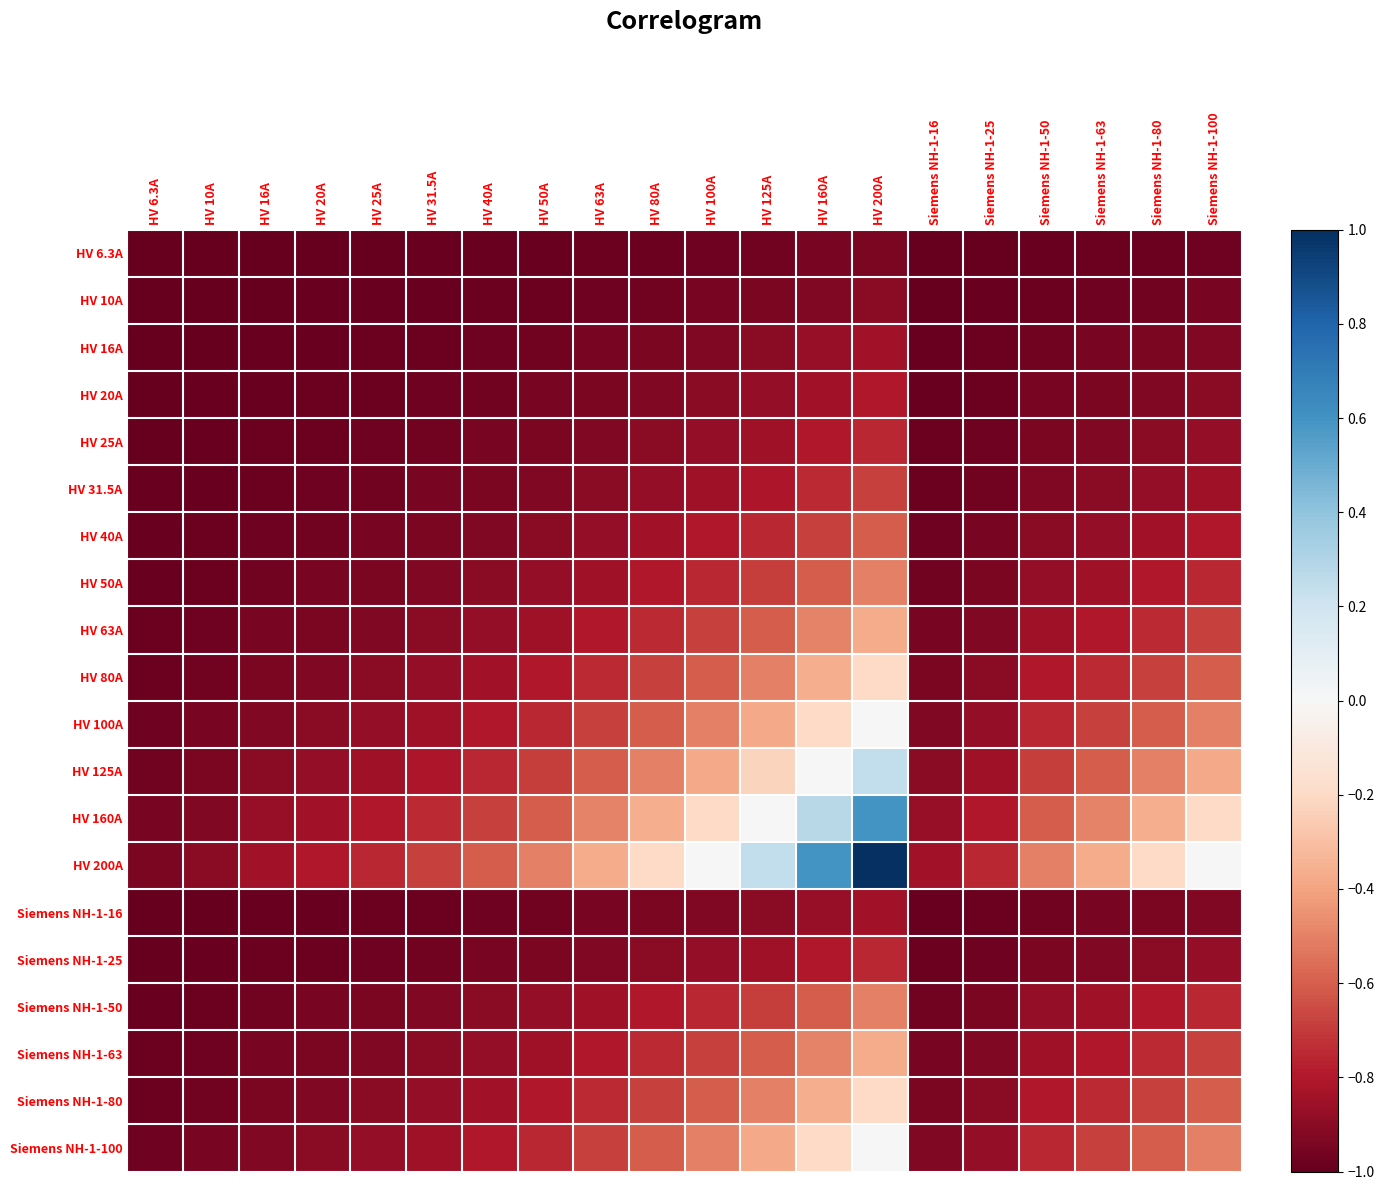

Which series has the largest total across all categories?

HV 200A